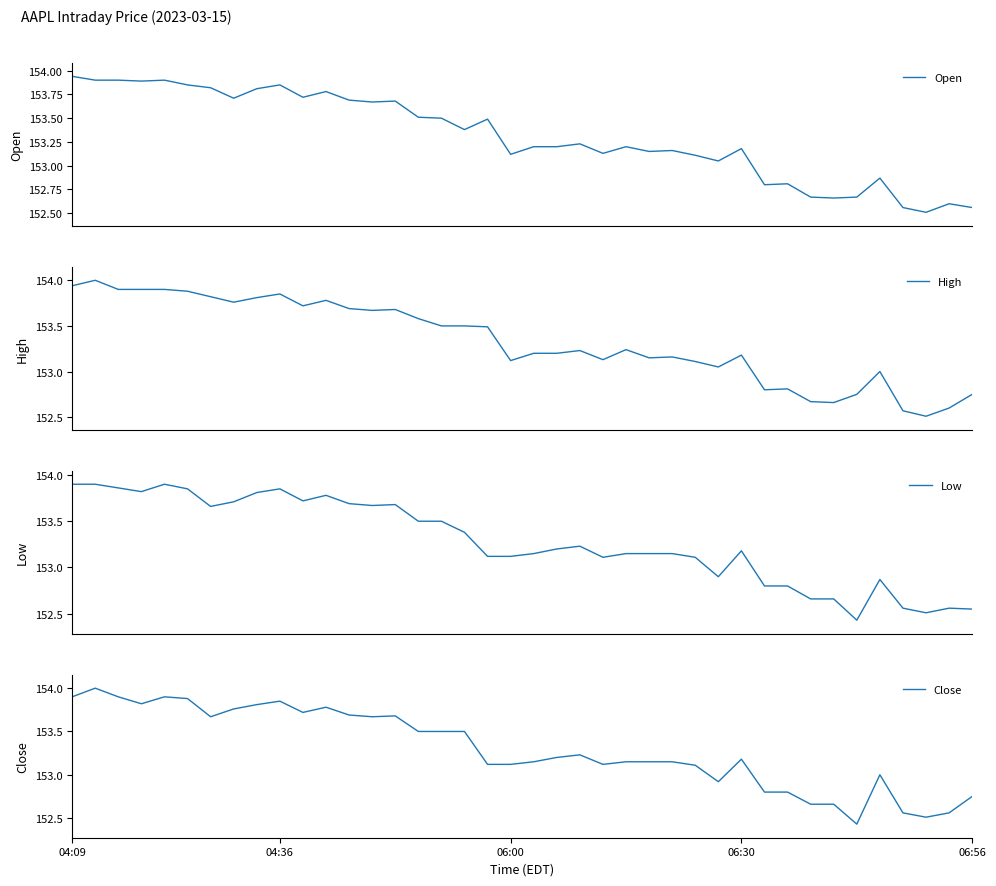

What is the maximum value for High?

154.0